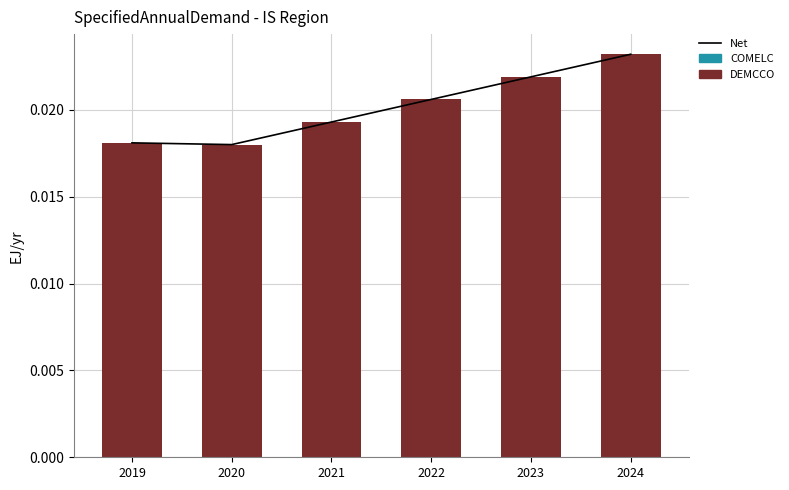

Rank the series by their maximum value, from lowest to highest.

Net, DEMCCO